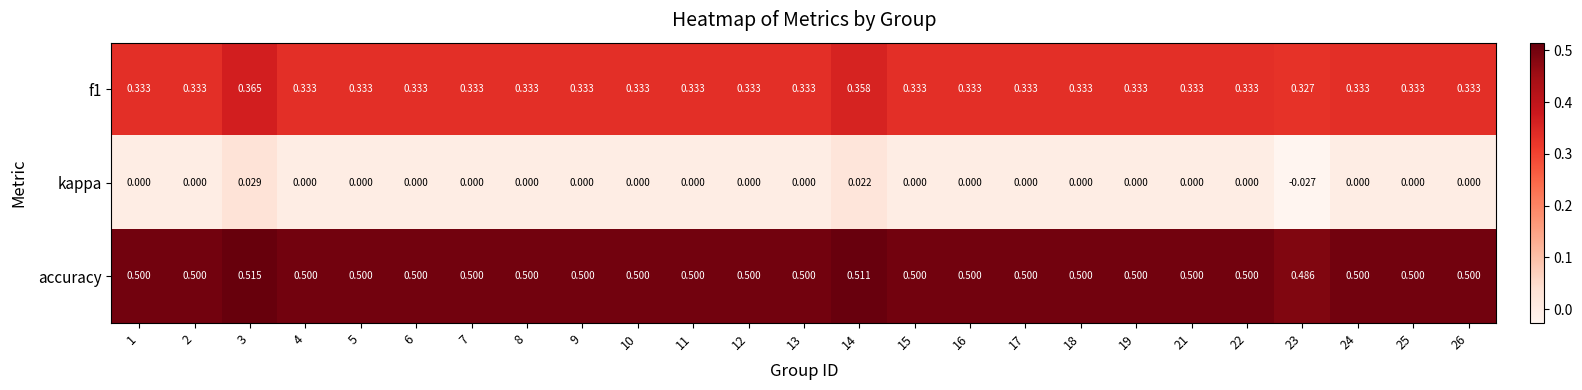

How many categories are shown in the chart?

25